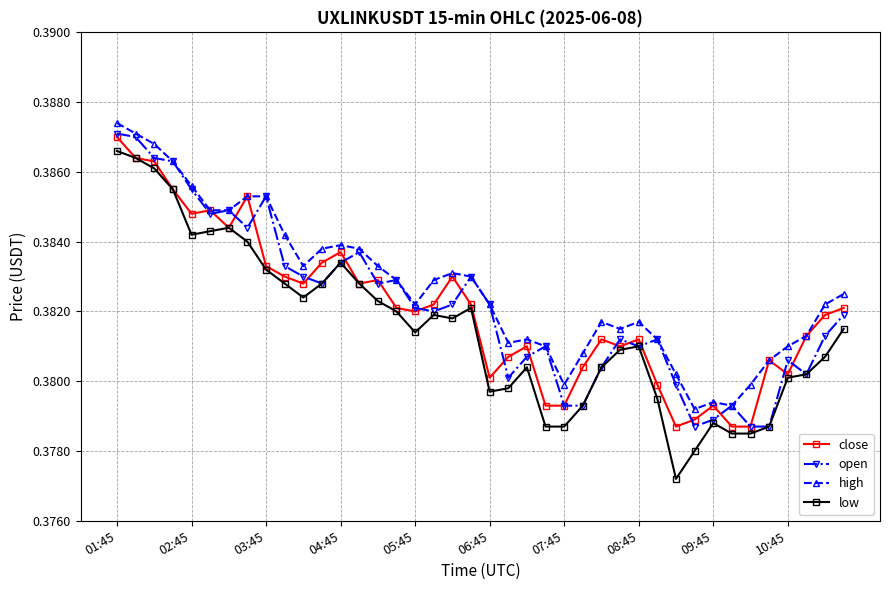

Count the close values in the range 0 to 1.

40